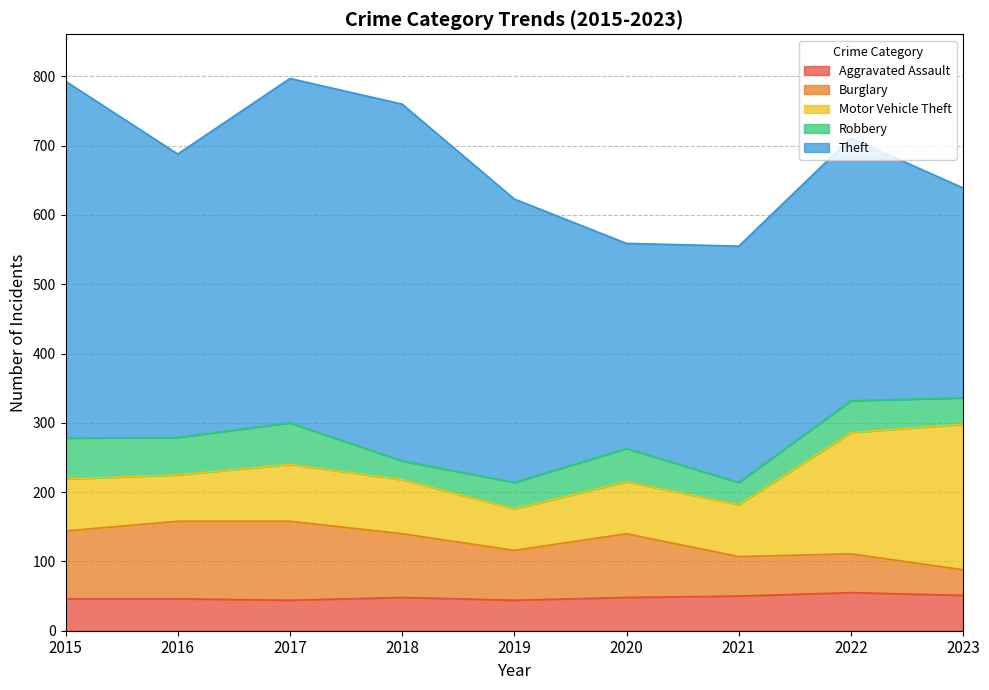

What is the difference between the Robbery values at 2020 and 2019?

10